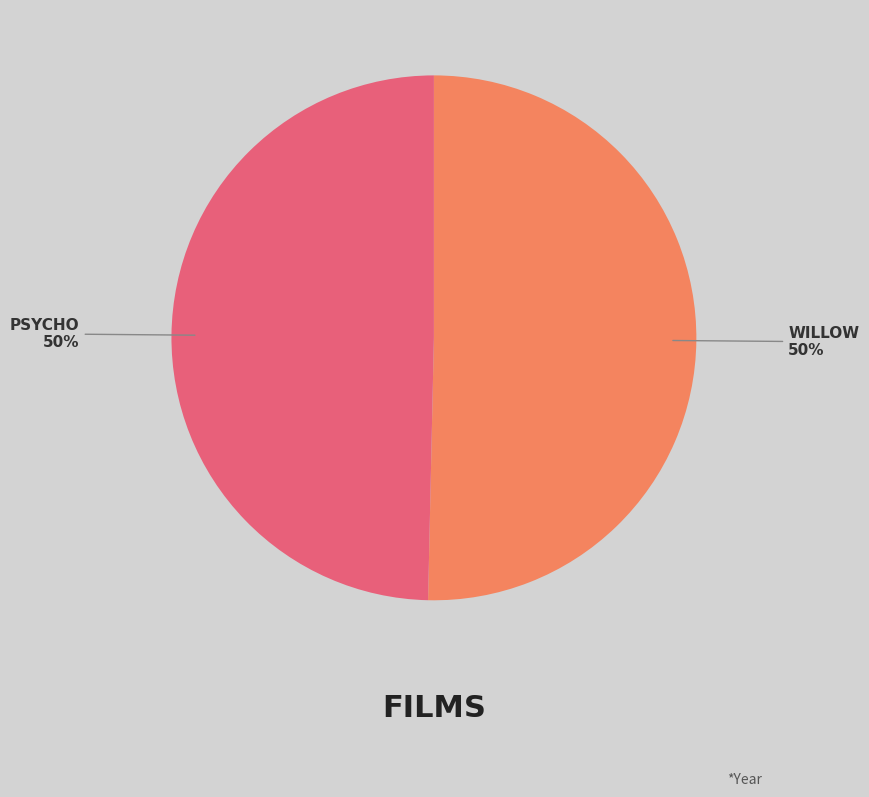

To the nearest percent, what is the average slice percentage?

50%